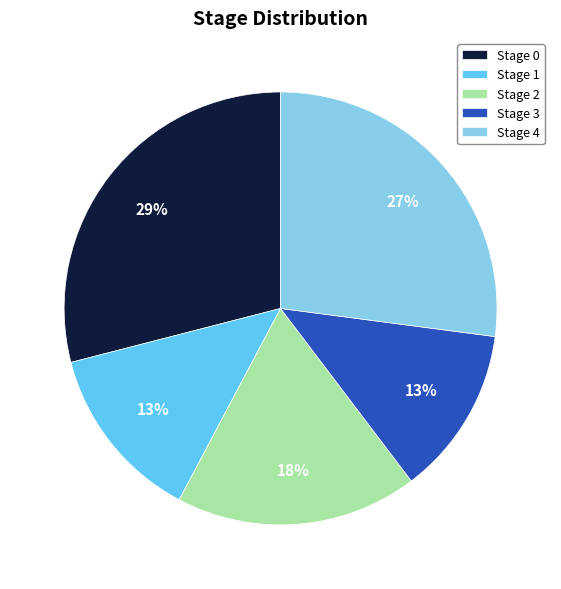

Approximately how many times larger is the value at Stage 4 compared to Stage 0?

0.9